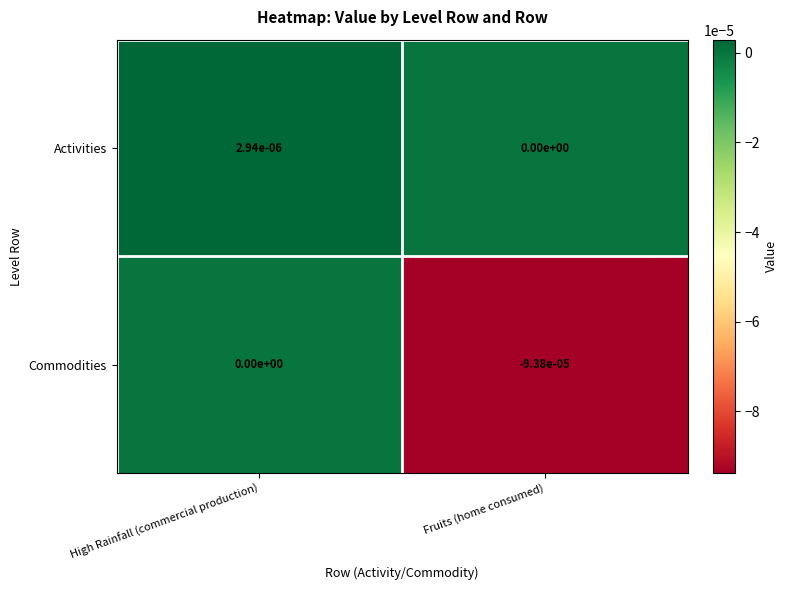

Is the value of Activities at High Rainfall (commercial production) greater than the value of Commodities at Fruits (home consumed)?

Yes